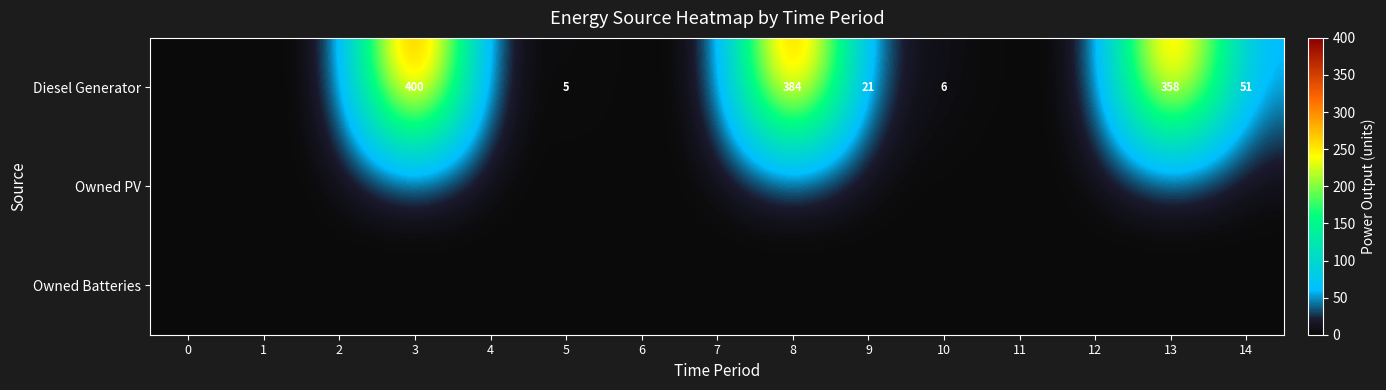

At which category is the sum across all series the highest?

3